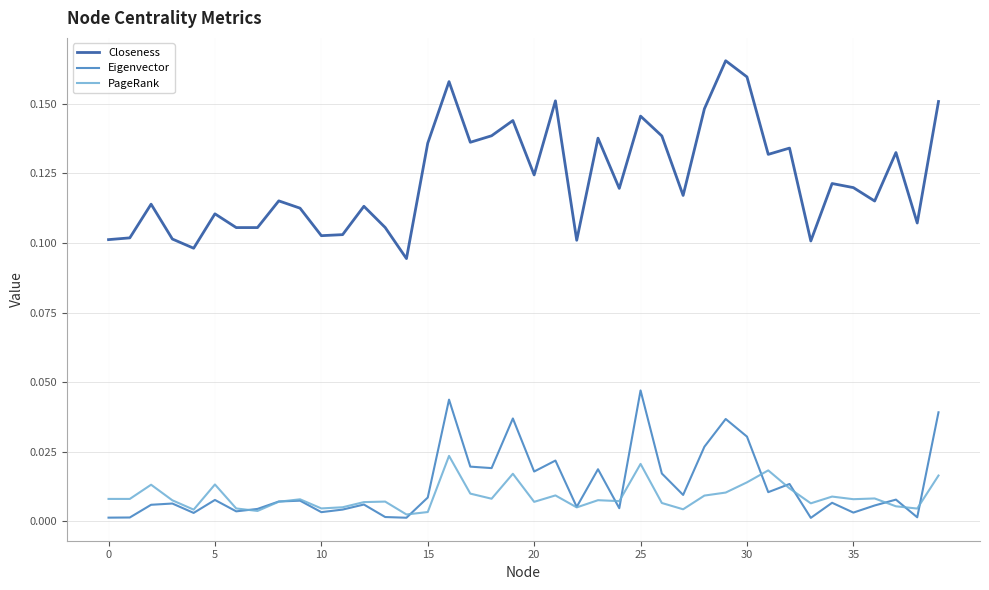

What are all the series names shown in the legend?

Closeness, Eigenvector, PageRank